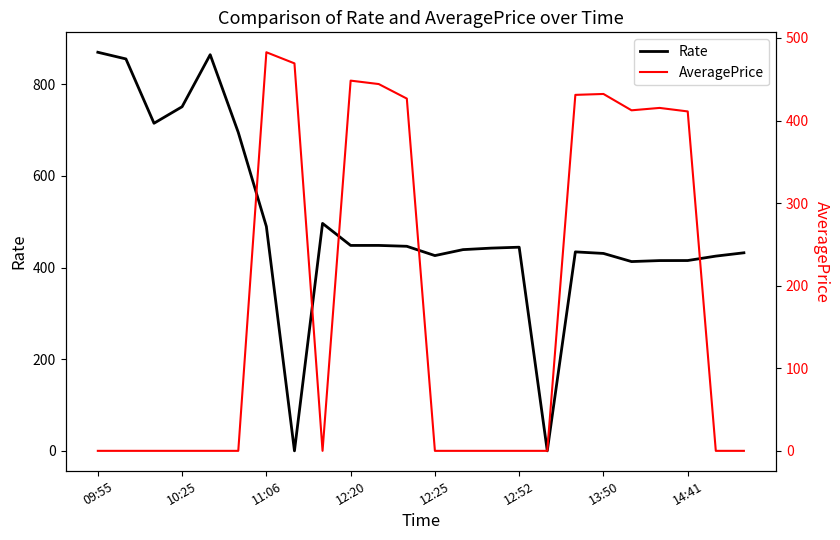

What is the approximate value of Rate at 12:20?

448.4